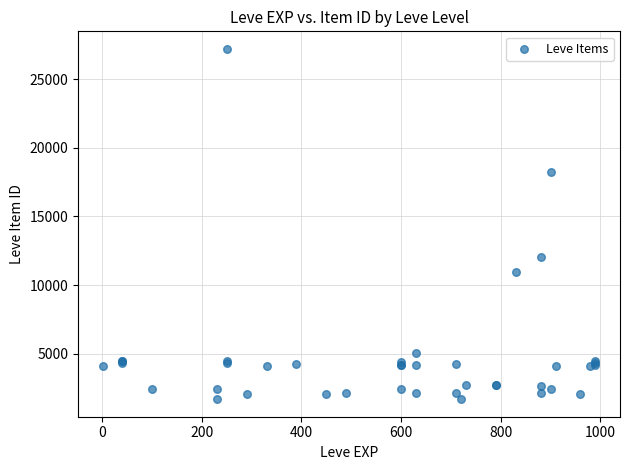

What Y value in the scatter plot is closest to 14448?

12018